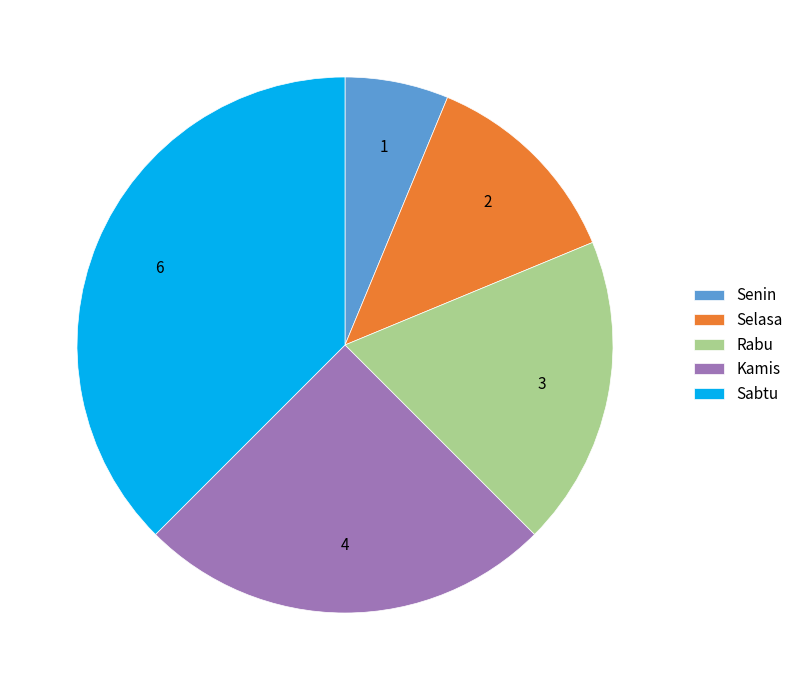

Which category has the biggest portion of the pie?

Sabtu